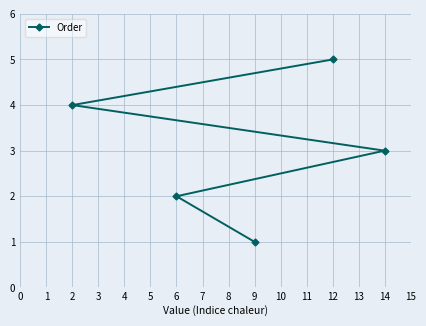

Reading left to right, transcribe all the data shown in this chart.

2=4	6=2	9=1	12=5	14=3